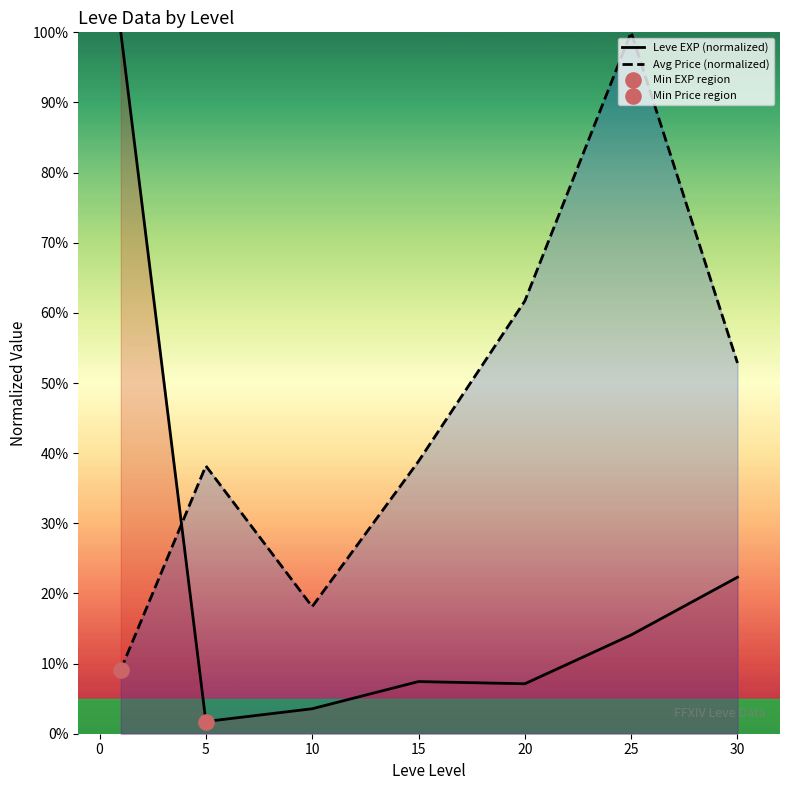

At which category is the sum across all series the highest?

25